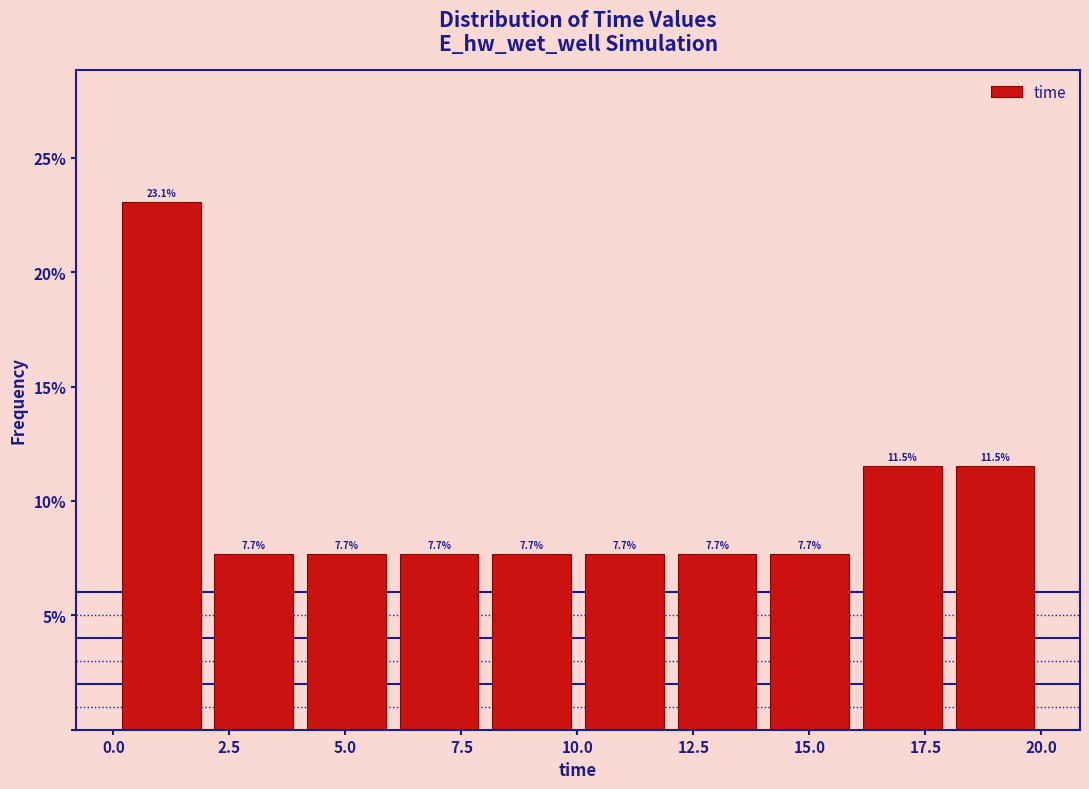

Read against the x-axis, roughly where is the centre of the tallest bar?

1.0